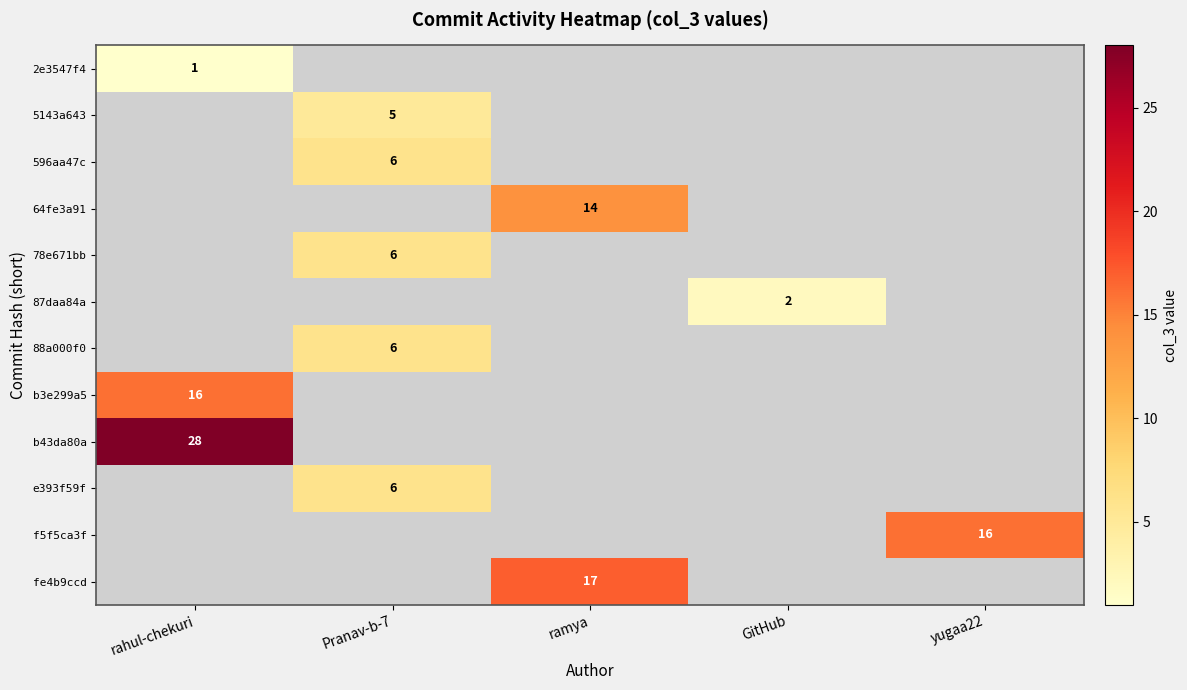

How many categories are shown in the chart?

5